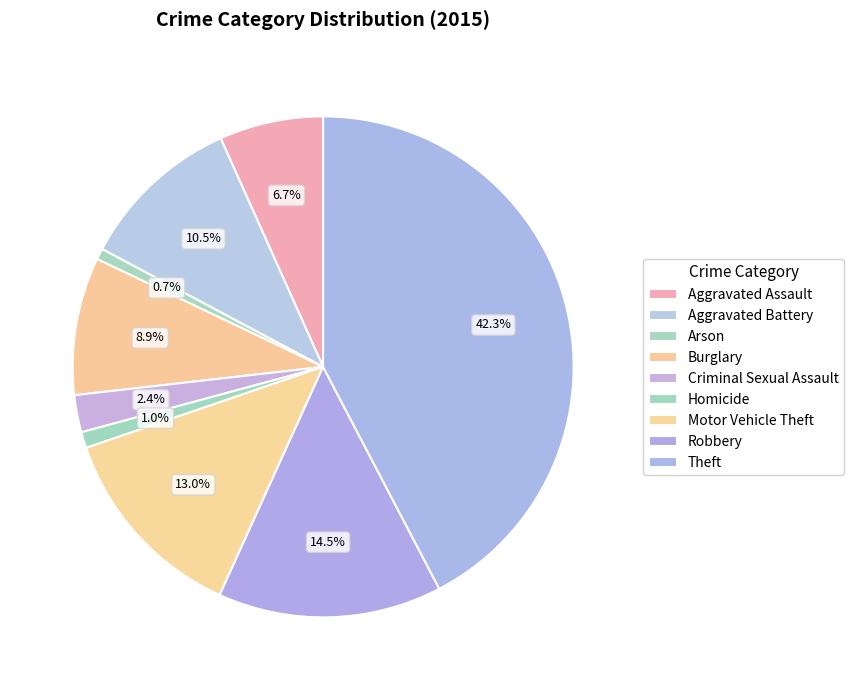

How many slices are in this pie chart?

9